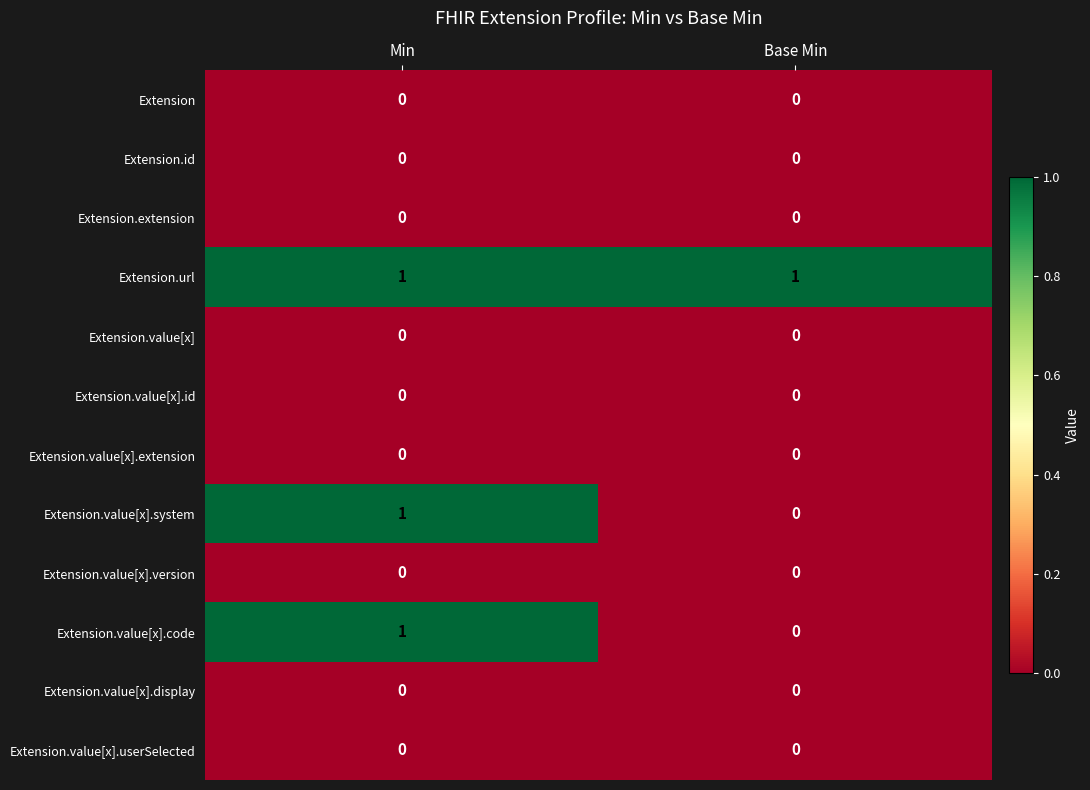

Reading left to right, list all the values displayed in this chart.

Extension: Min=0	Base Min=0
Extension.id: Min=0	Base Min=0
Extension.extension: Min=0	Base Min=0
Extension.url: Min=1	Base Min=1
Extension.value[x]: Min=0	Base Min=0
Extension.value[x].id: Min=0	Base Min=0
Extension.value[x].extension: Min=0	Base Min=0
Extension.value[x].system: Min=1	Base Min=0
Extension.value[x].version: Min=0	Base Min=0
Extension.value[x].code: Min=1	Base Min=0
Extension.value[x].display: Min=0	Base Min=0
Extension.value[x].userSelected: Min=0	Base Min=0